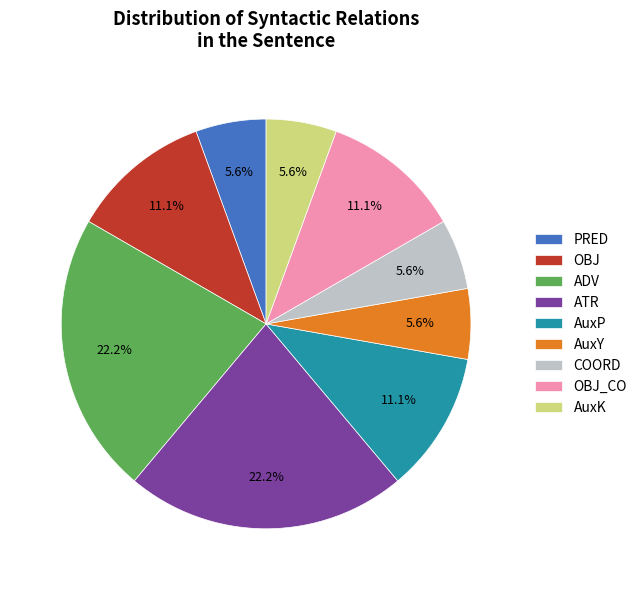

What is the total percentage of ATR and AuxK?

27.8%